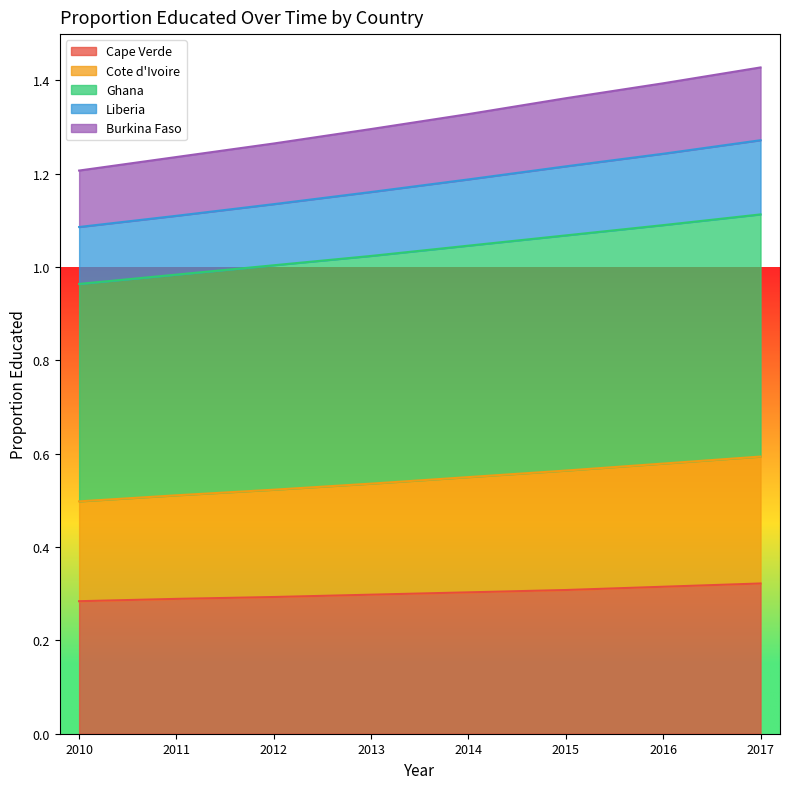

What is the total value across all series at 2013?

1.3